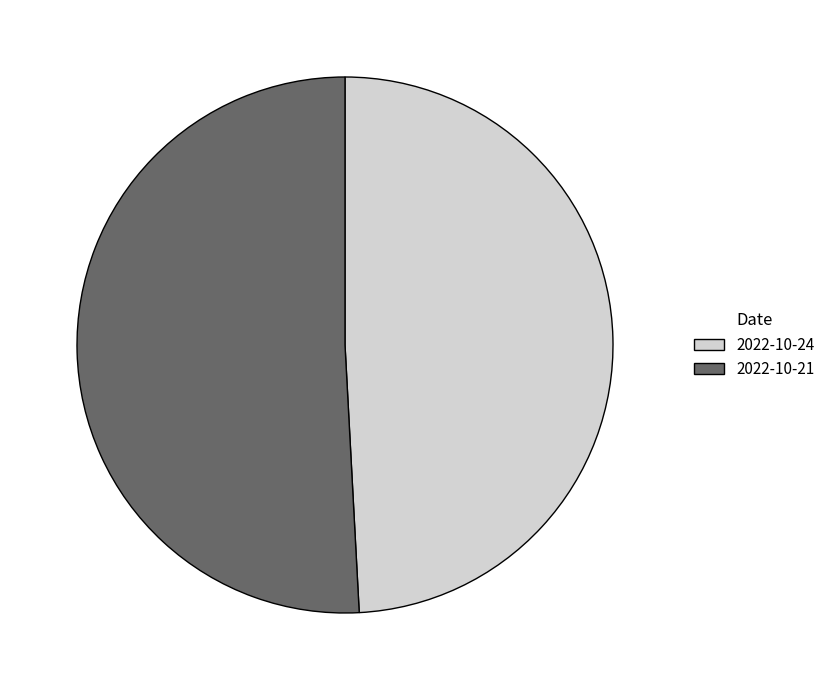

How many segments does this pie chart have?

2